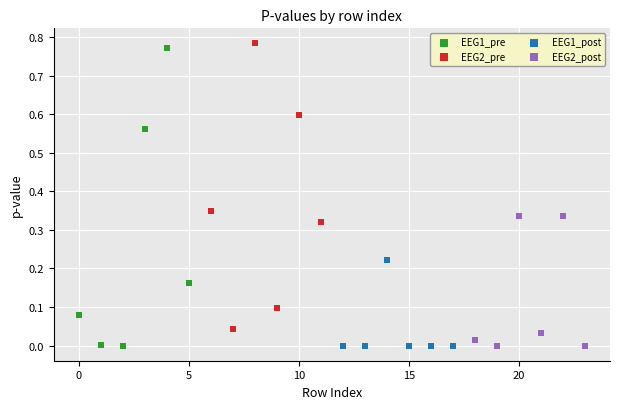

What are all the series names shown in the legend?

EEG1_pre, EEG2_pre, EEG1_post, EEG2_post